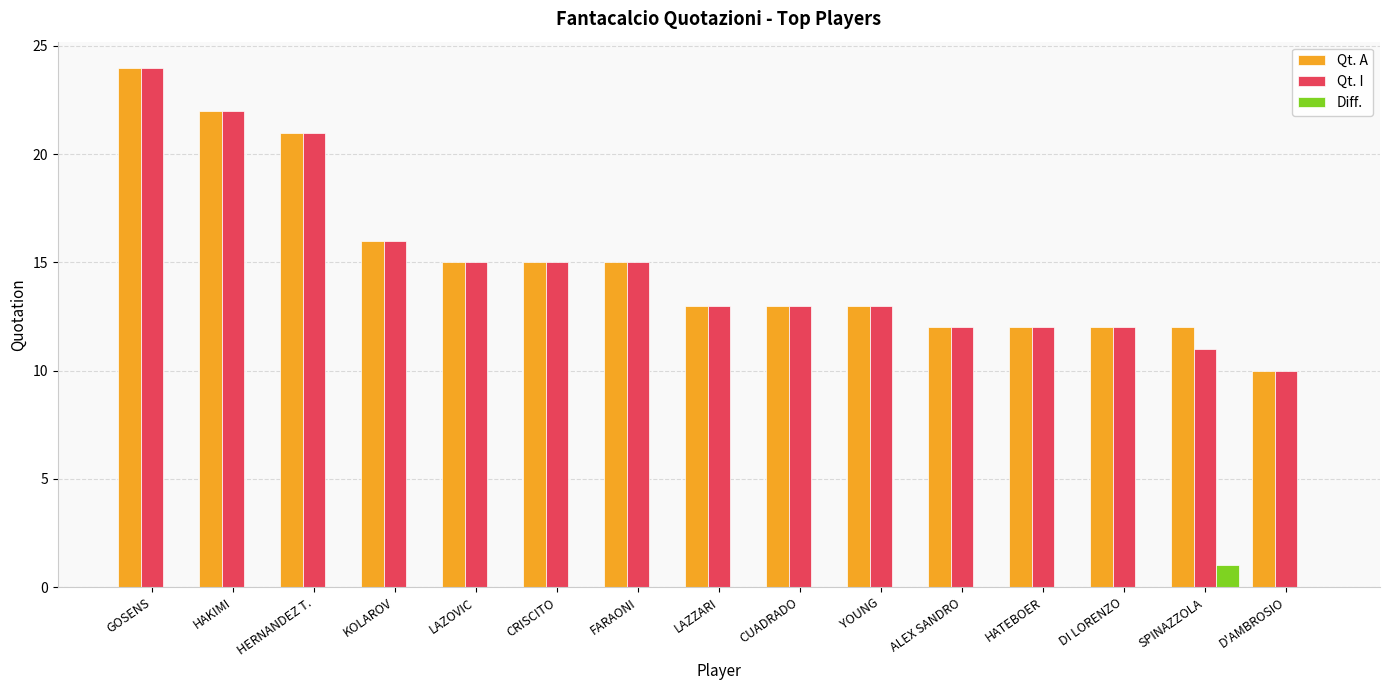

Which category has the highest value across all series?

GOSENS